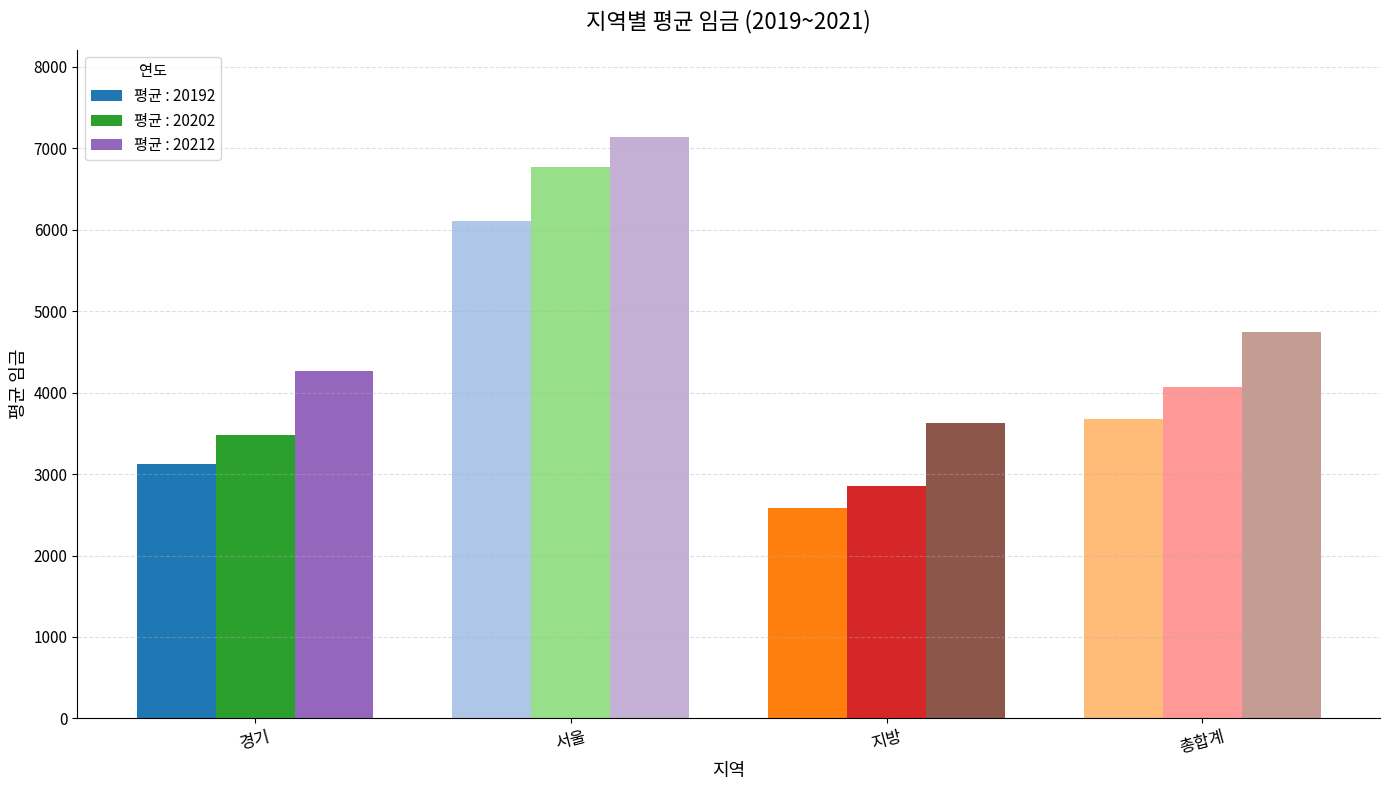

What are all the series names shown in the legend?

평균 : 20192, 평균 : 20202, 평균 : 20212